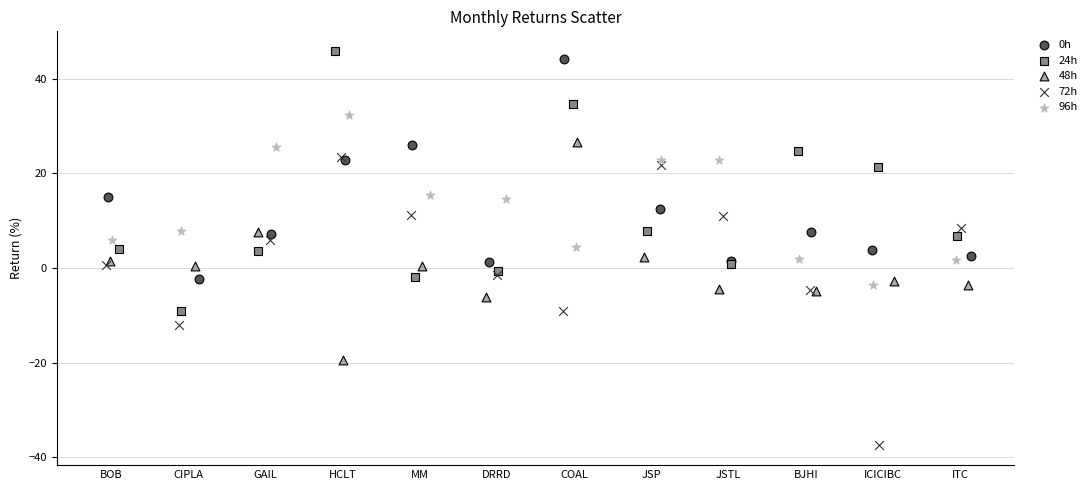

Which series contains the lowest Y value?

72h